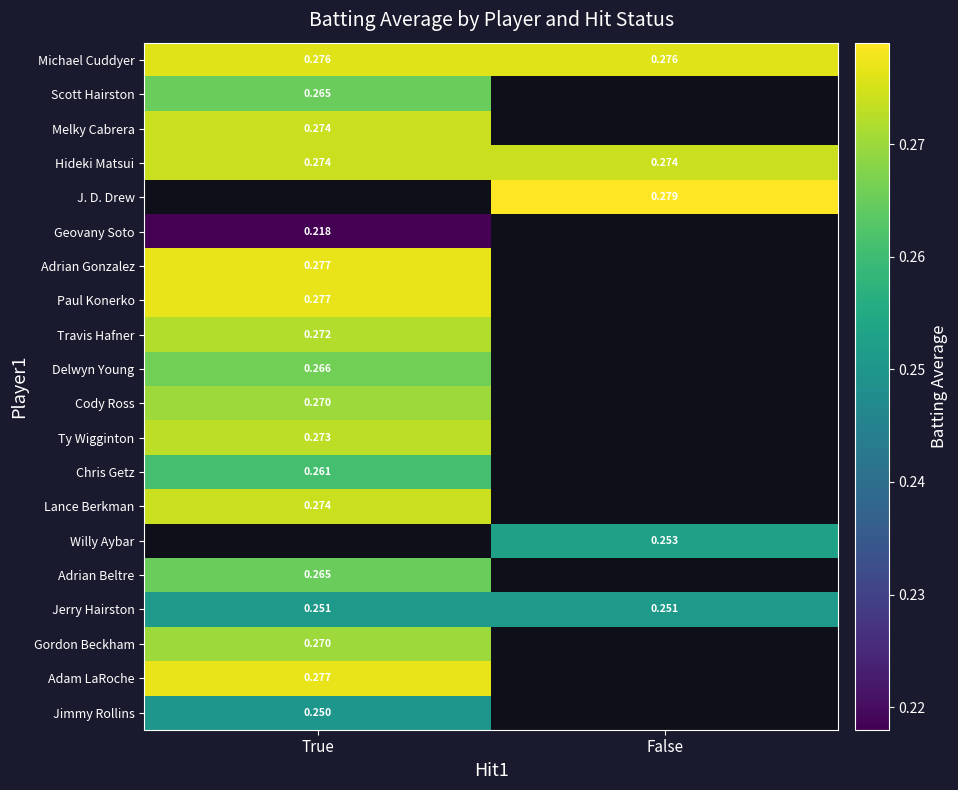

What is the minimum value shown in the chart?

0.2